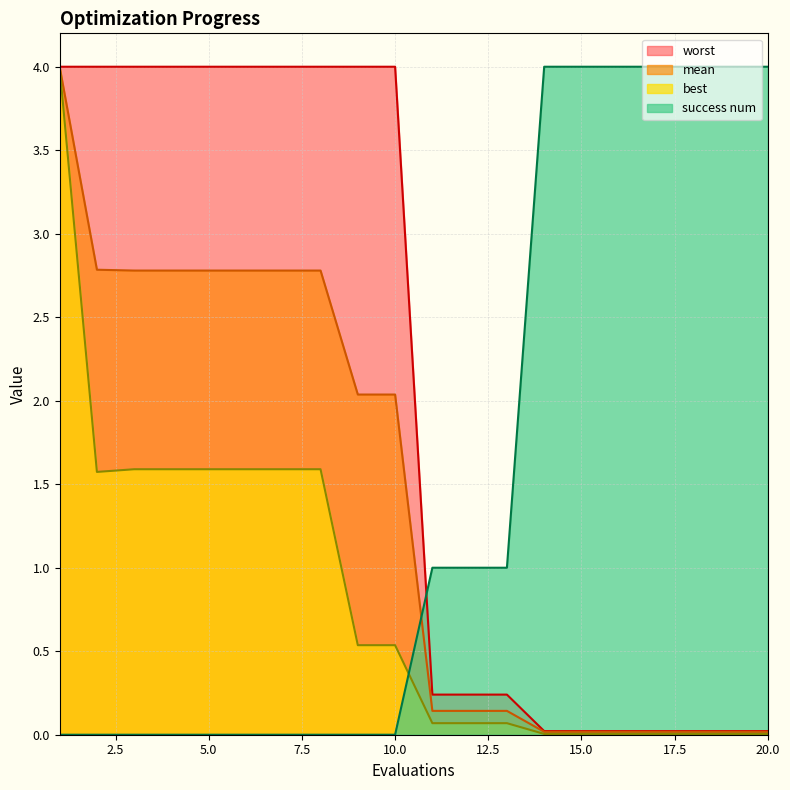

Which series changed the most between 11 and 16?

success num